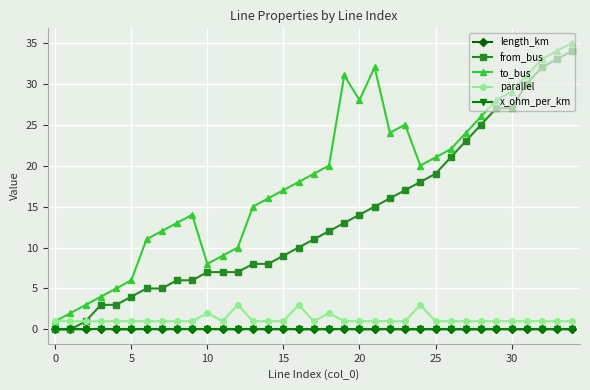

What is the value of the to_bus point at the 32nd from the left?

31.0